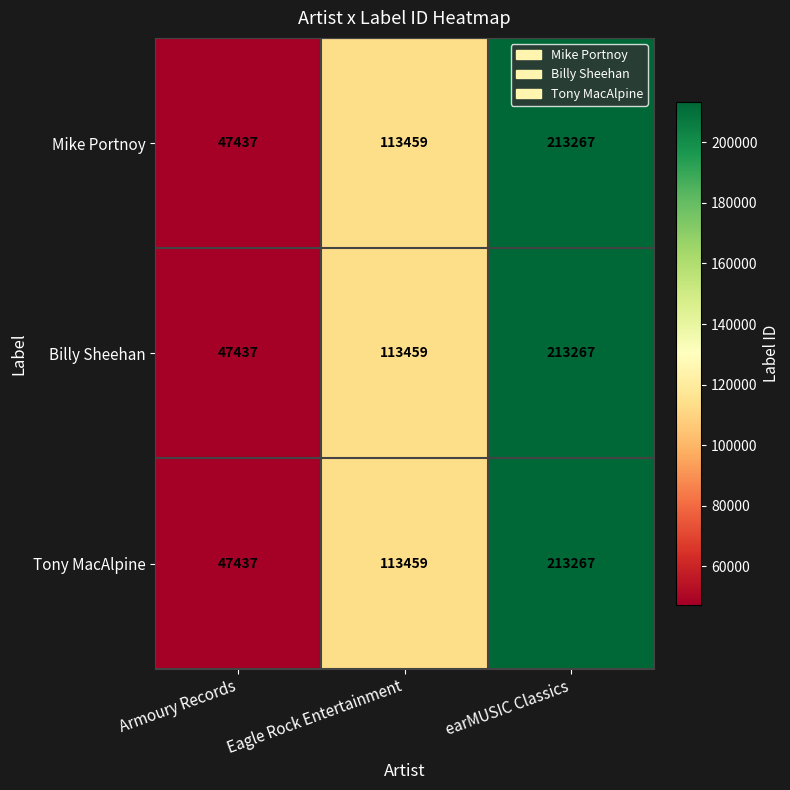

At how many categories does at least one series exceed 195980?

1